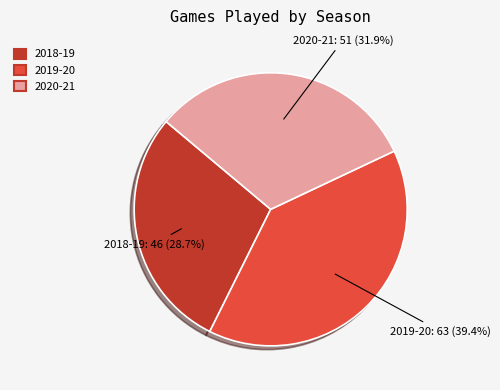

Combined, what portion of the pie is 2019-20 and 2018-19?

68.1%